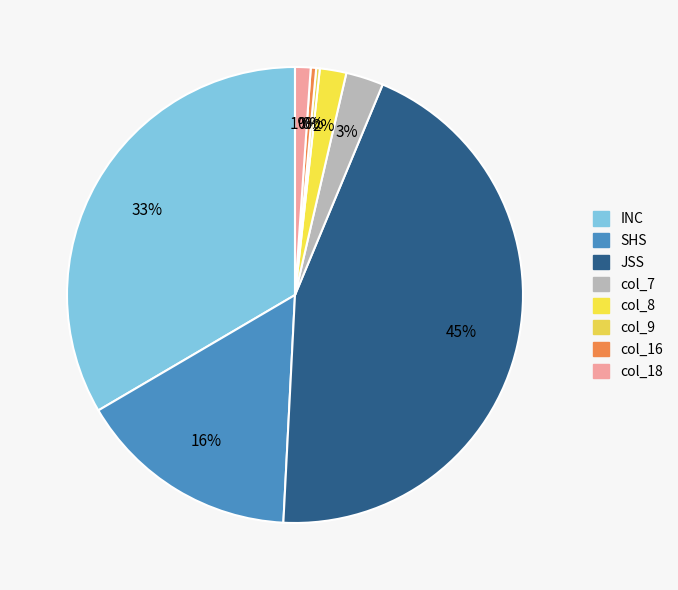

The col_9 slice represents 0% of the pie. True or false?

True